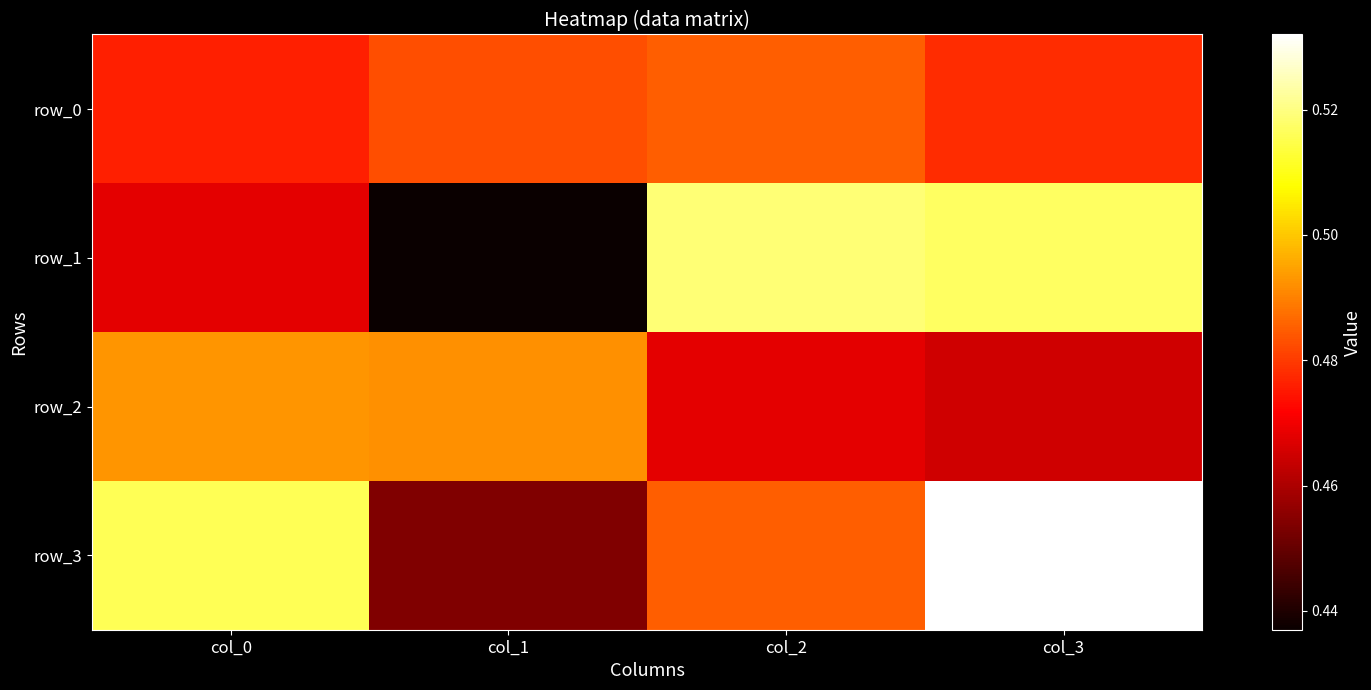

Is the value of row_1 at col_0 greater than the value of row_0 at col_3?

No